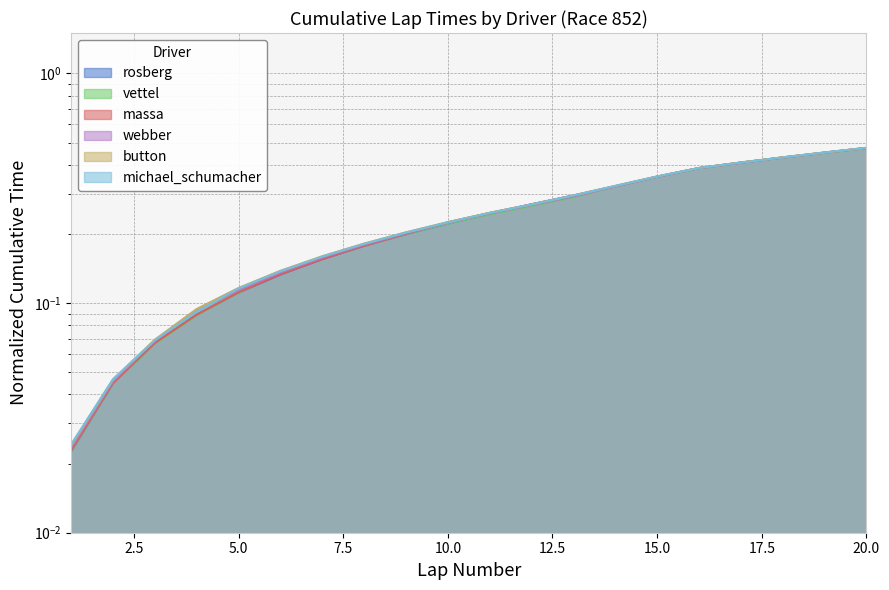

Rank the categories by rosberg value from lowest to highest.

1, 2, 3, 4, 5, 6, 7, 8, 9, 10, 11, 12, 13, 14, 15, 16, 17, 18, 19, 20